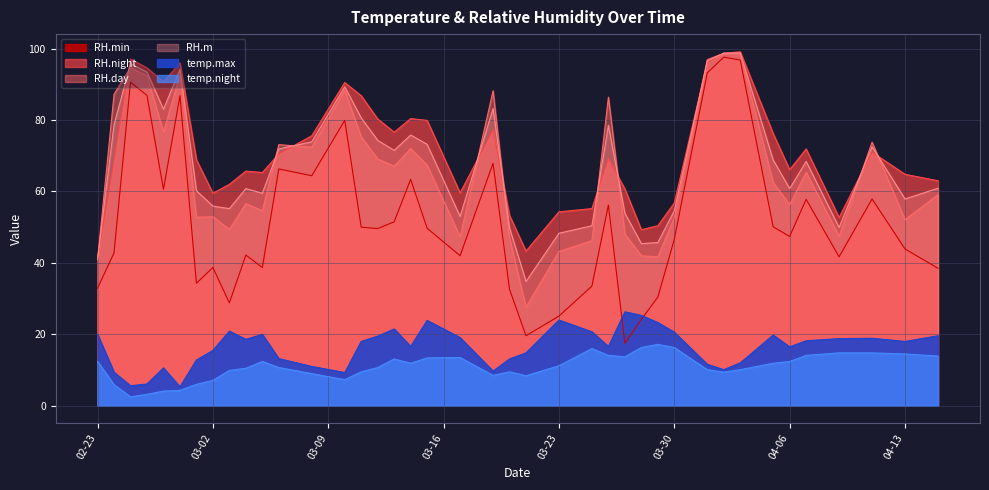

True or false: temp.max and temp.night cross at least once.

False